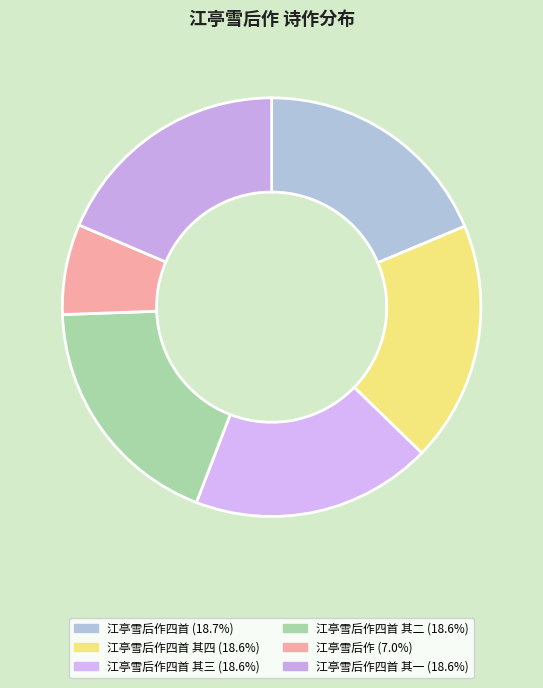

Rank the categories by value from lowest to highest.

江亭雪后作, 江亭雪后作四首 其一, 江亭雪后作四首 其二, 江亭雪后作四首 其三, 江亭雪后作四首 其四, 江亭雪后作四首